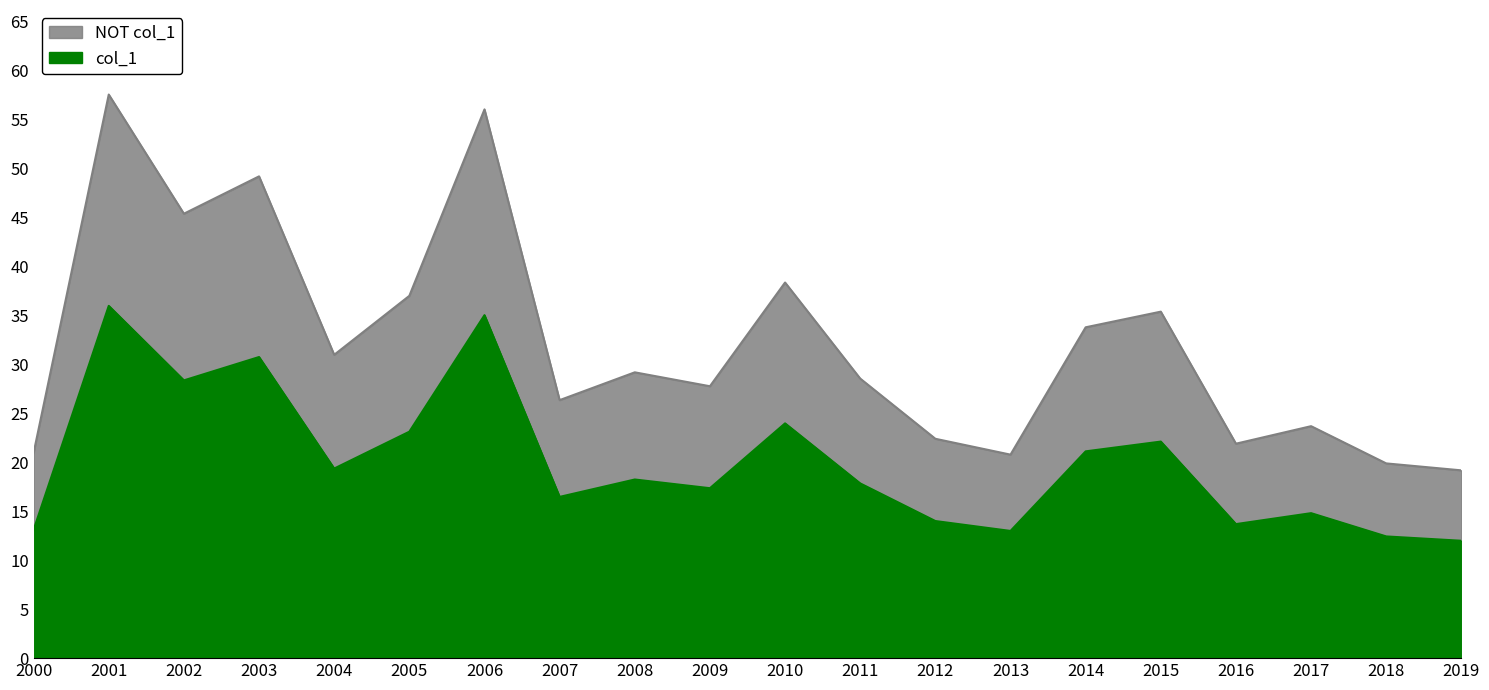

Rank the categories by value from highest to lowest.

2001, 2006, 2003, 2002, 2010, 2005, 2015, 2014, 2004, 2008, 2011, 2009, 2007, 2017, 2012, 2016, 2000, 2013, 2018, 2019